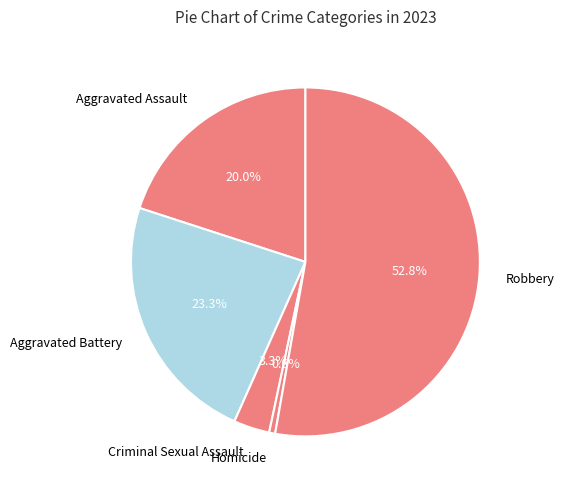

To the nearest percent, what percentage of the pie is Aggravated Assault?

20%